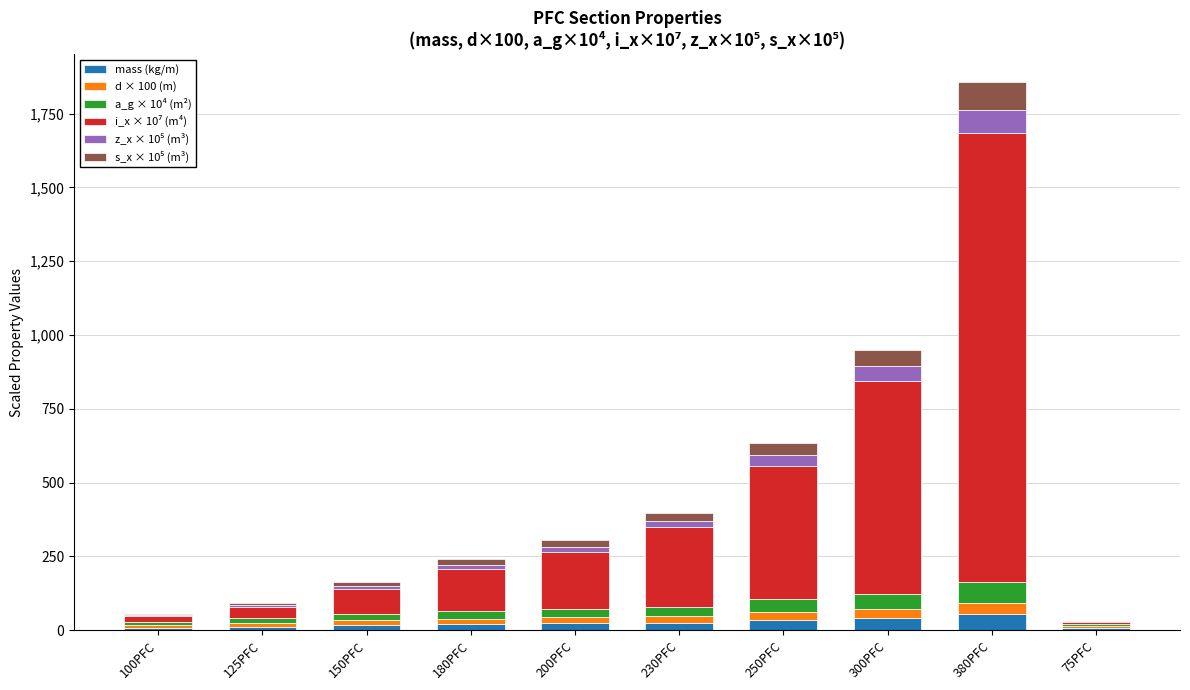

What is the highest value of the mass (kg/m) series?

55.2